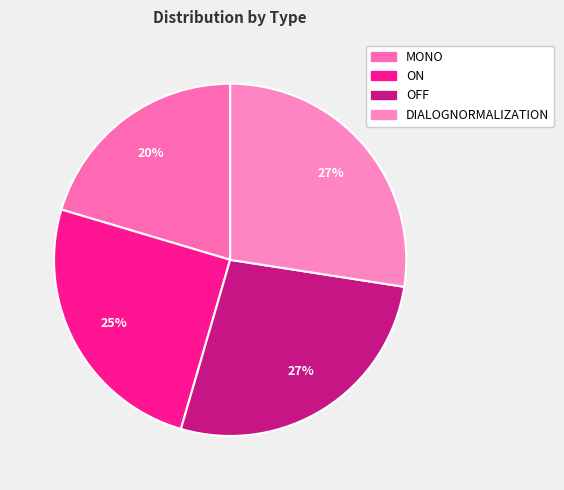

How much of the chart is everything except ON?

74.9%